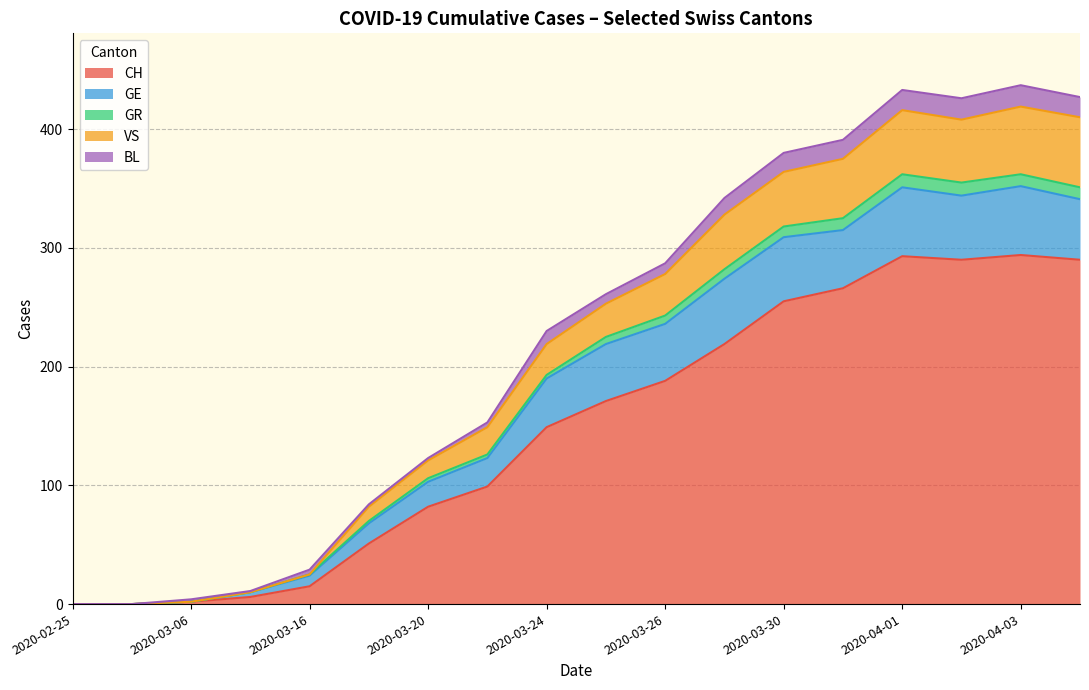

What is the difference between the GE values at 2020-03-31 and 2020-04-10?

5